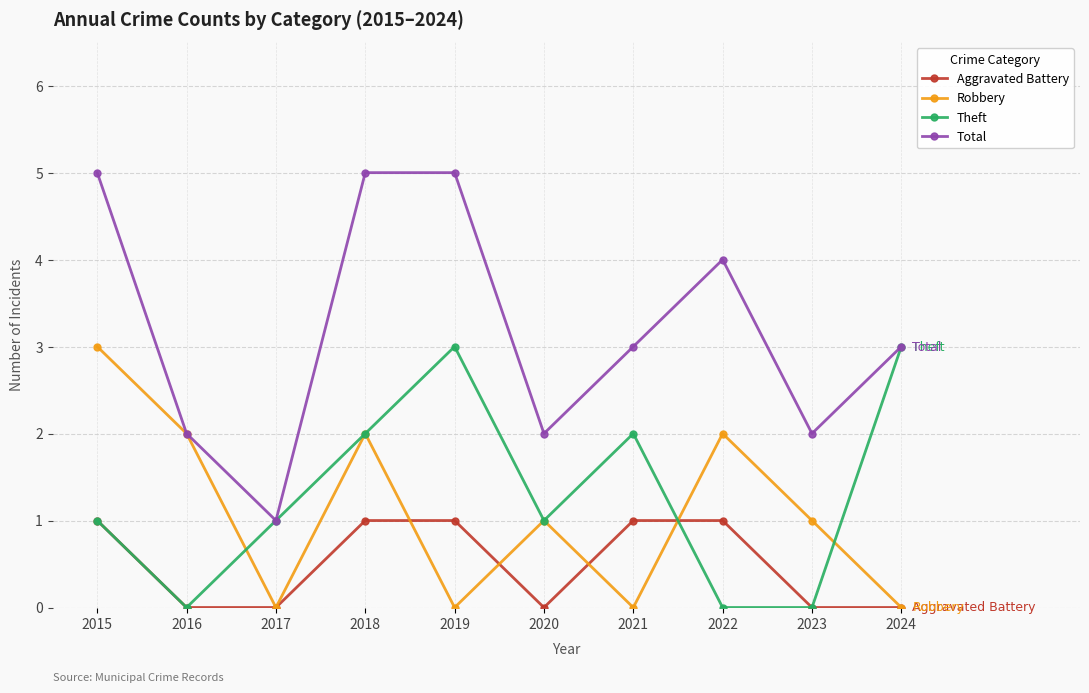

Is the value of Total at 2020 greater than the value of Theft at 2019?

No